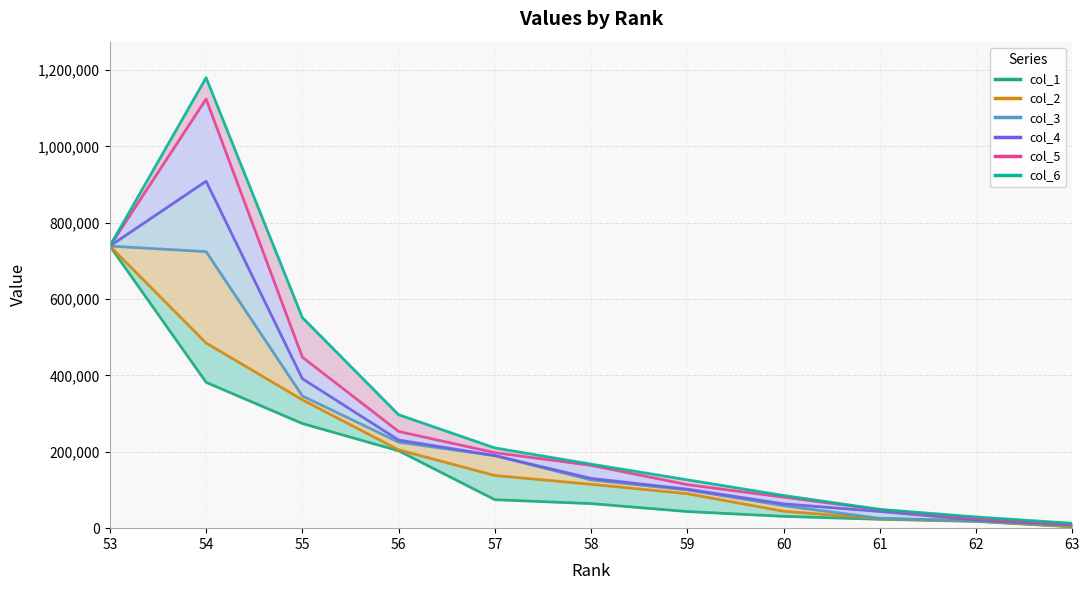

Rank the series by their maximum value, from lowest to highest.

col_1, col_2, col_3, col_4, col_5, col_6